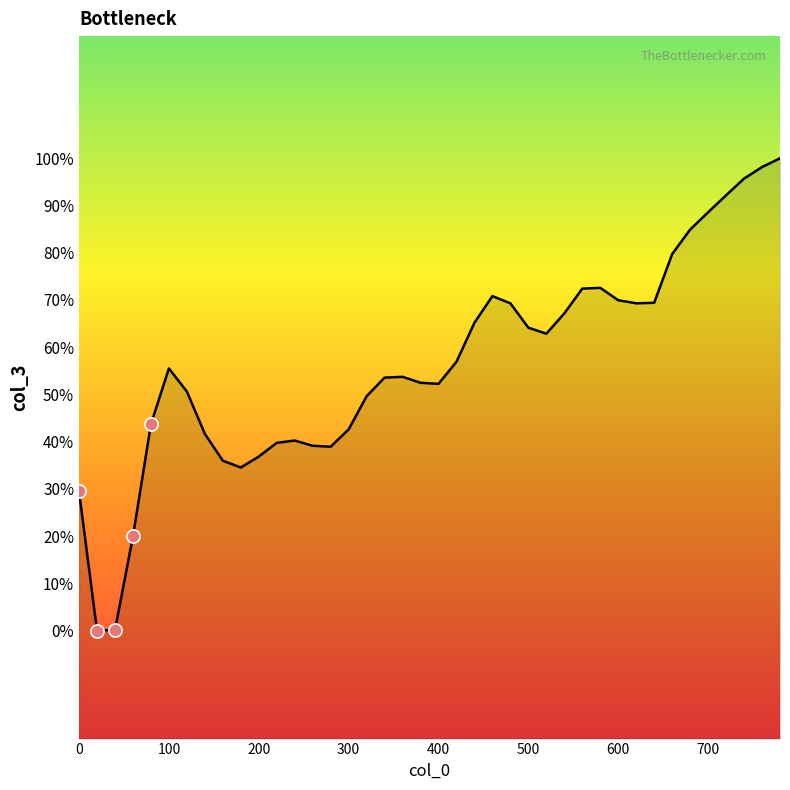

Approximately how many times larger is the value at 700 compared to 400?

1.0